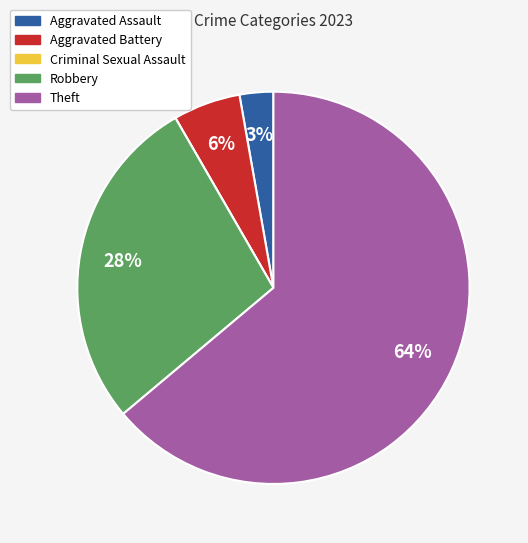

Which has a higher value, Aggravated Assault or Aggravated Battery?

Aggravated Battery